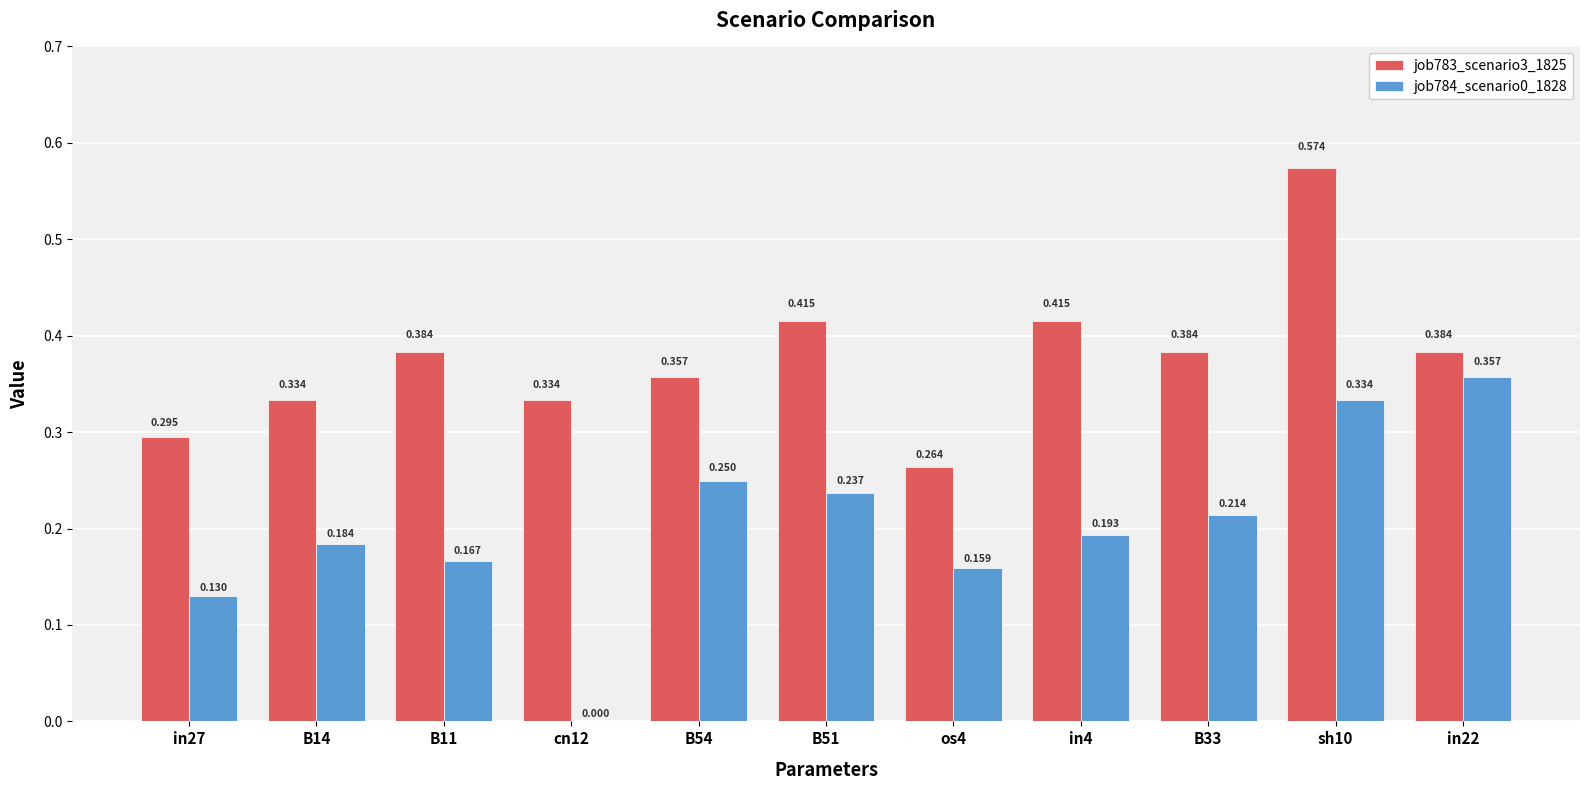

How many groups of bars are there?

11